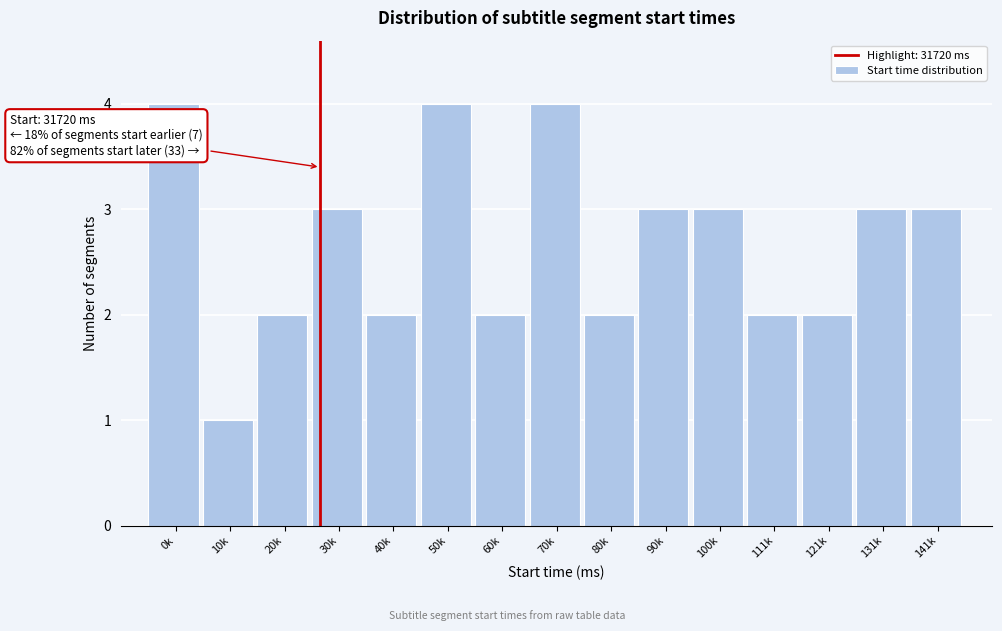

Reading left to right, what are all the values shown in this chart?

0k=4	10k=1	20k=2	30k=3	40k=2	50k=4	60k=2	70k=4	80k=2	90k=3	100k=3	111k=2	121k=2	131k=3	141k=3